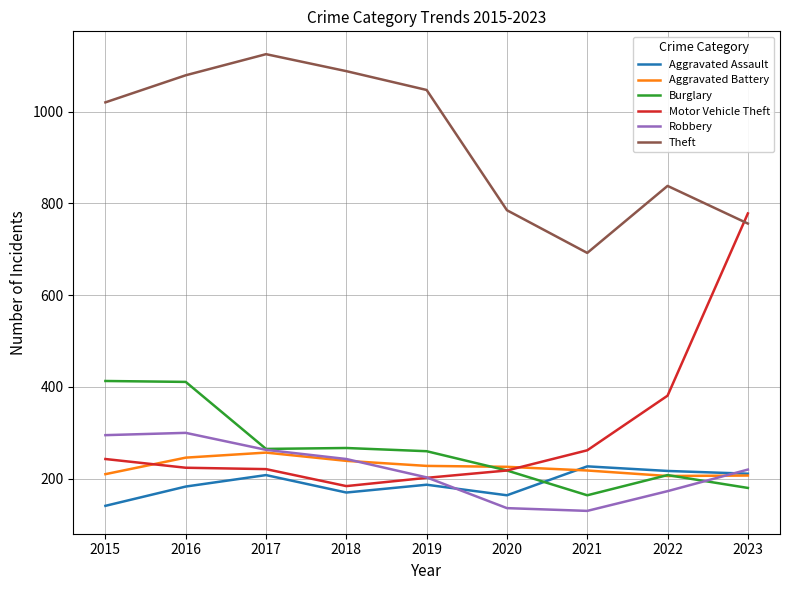

The Aggravated Assault series shows 133 at 2017. True or false?

False